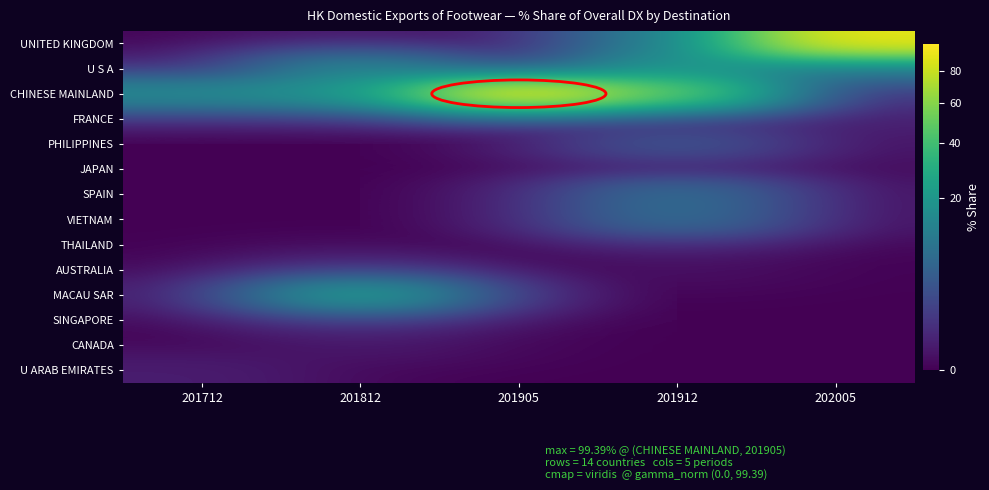

How many data points does each series have?

5